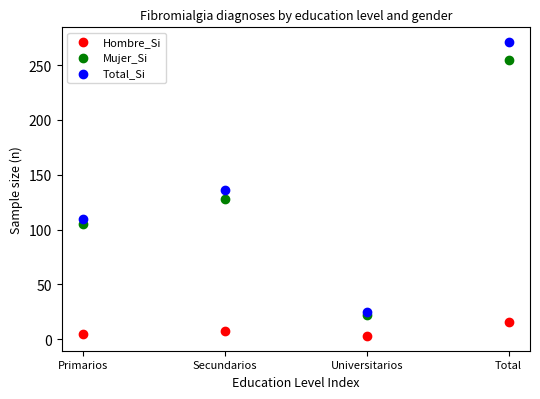

What are all the series names shown in the legend?

Hombre_Si, Mujer_Si, Total_Si